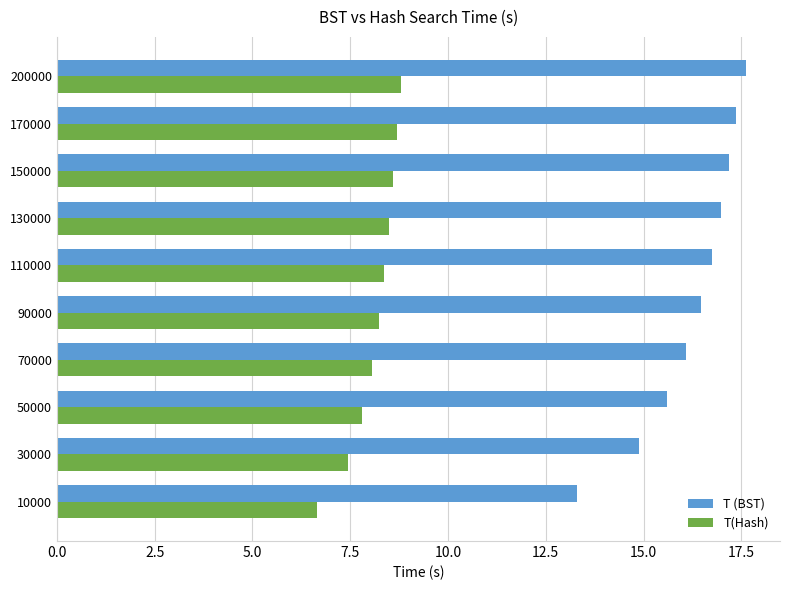

What are all the series names shown in the legend?

T (BST), T(Hash)